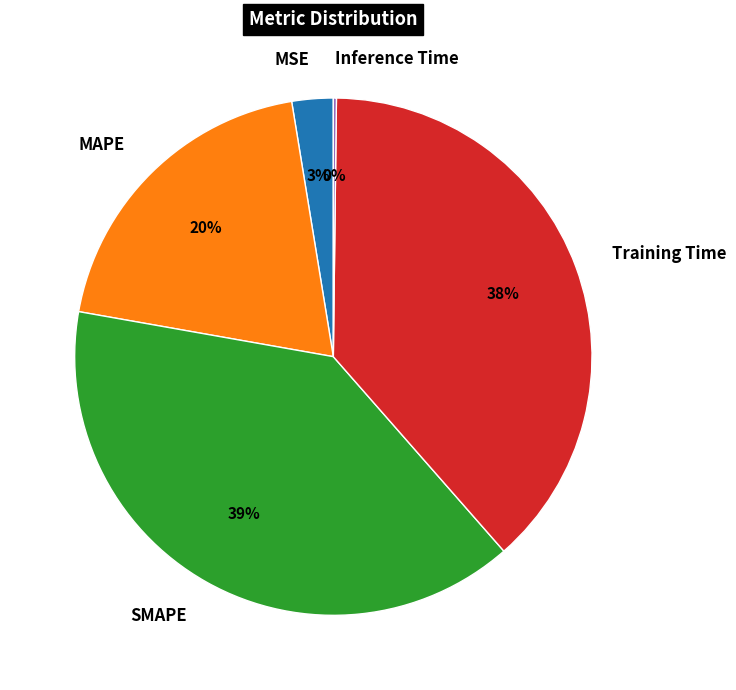

To the nearest percent, what is the combined percentage of SMAPE and MAPE?

59%